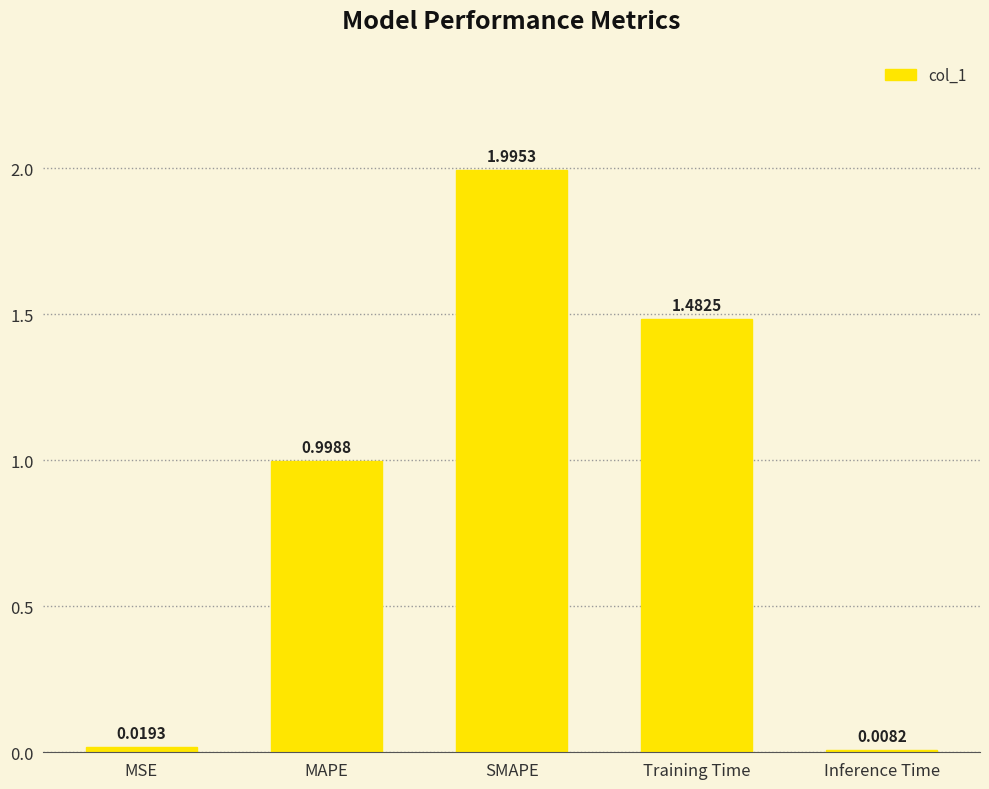

The value at MAPE is 1.5. True or false?

False